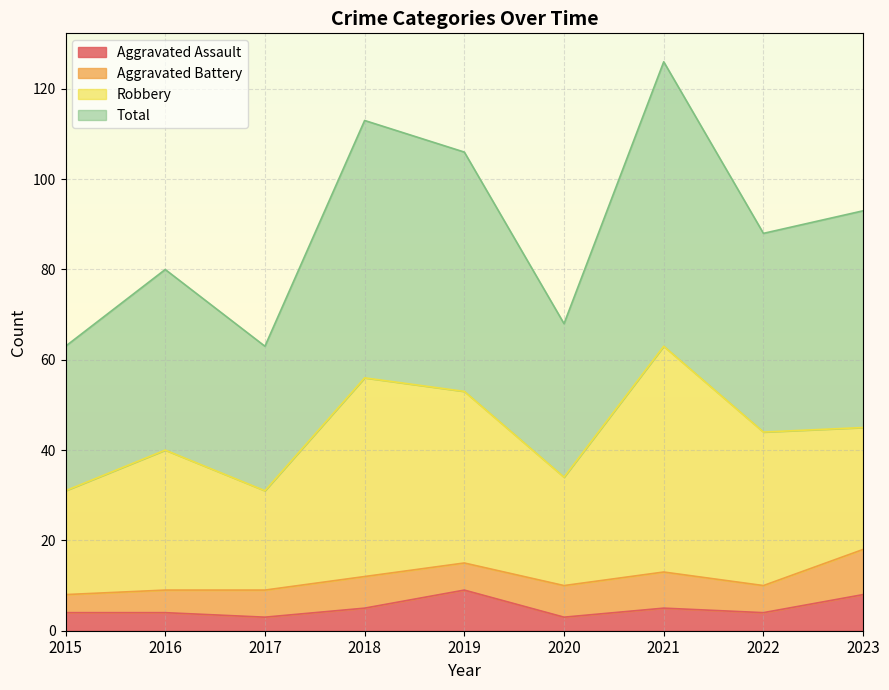

What is the spread (max minus min) of values at 2022?

84